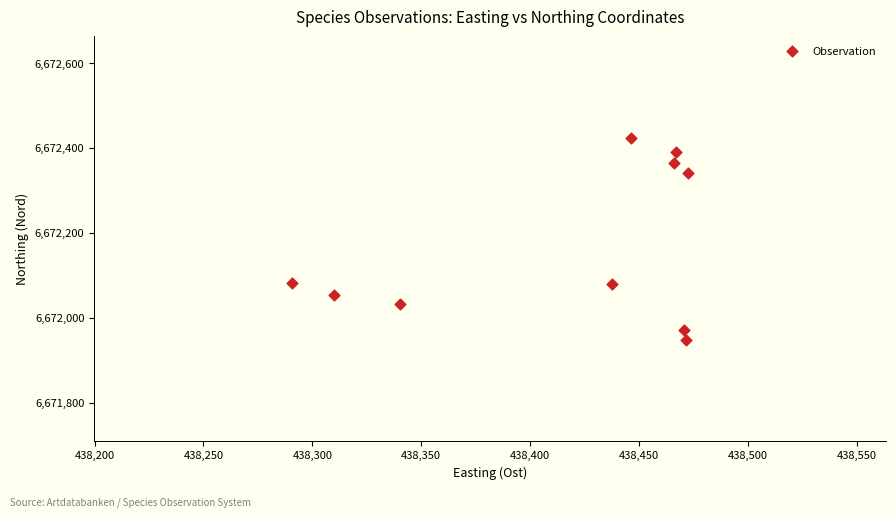

What is the average Y value?

6672168.5